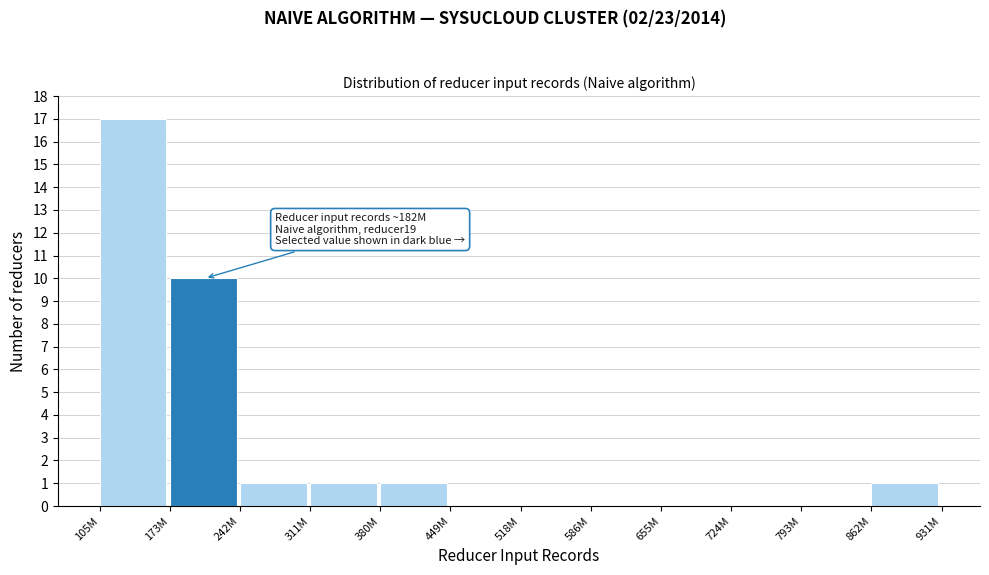

Reading left to right, list all the values displayed in this chart.

105M=17	173M=10	242M=1	311M=1	380M=1	449M=0	518M=0	586M=0	655M=0	724M=0	793M=0	862M=1